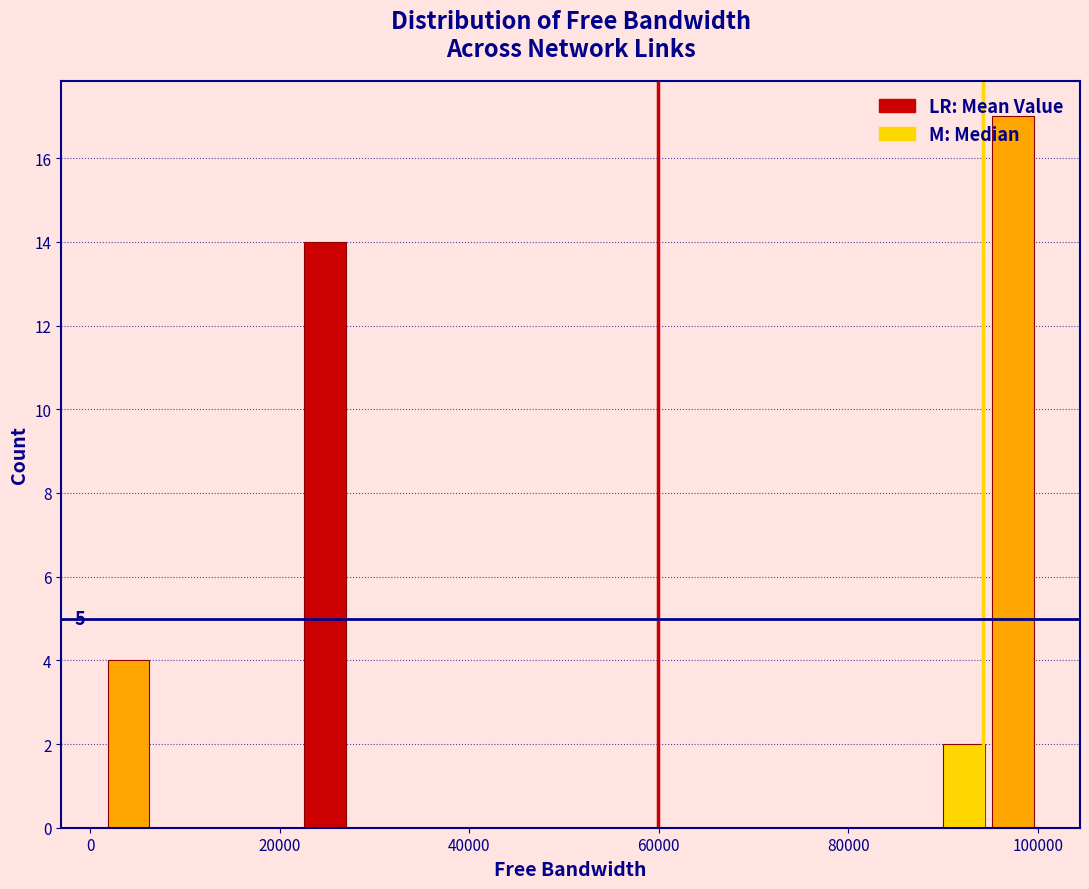

Around what value on the x-axis is the tallest bar? Give the approximate position of its centre, as read against the axis.

98000